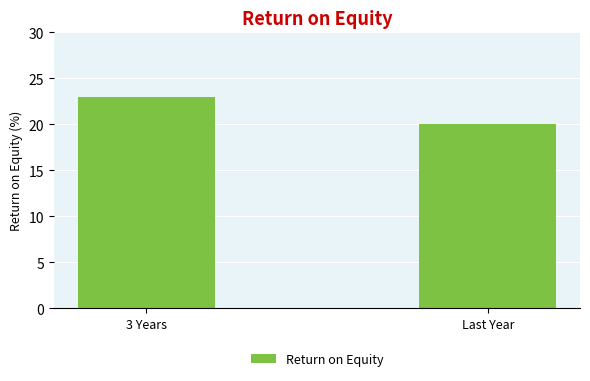

What is the difference between the values at Last Year and 3 Years?

3